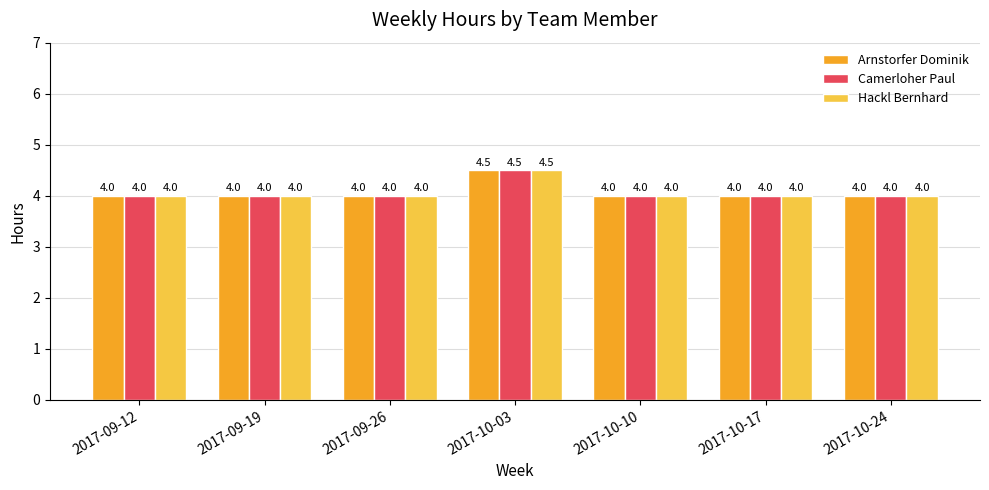

Which label corresponds to the largest value in the chart?

2017-10-03